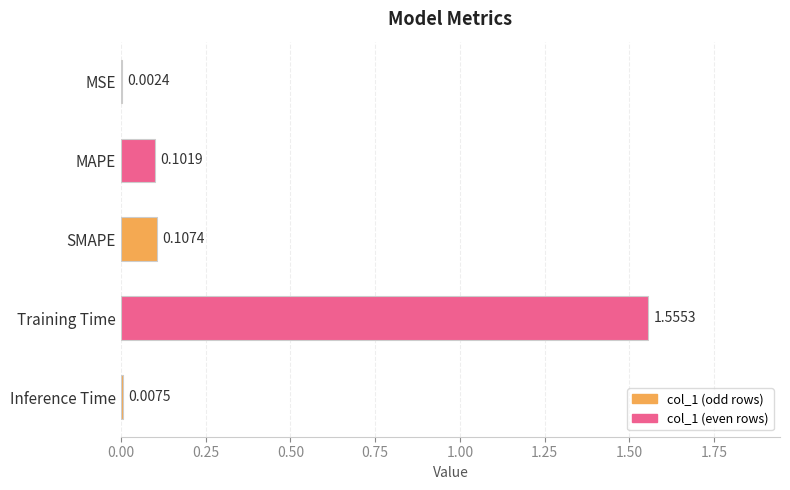

Where is the data nearest to the value 0?

MSE